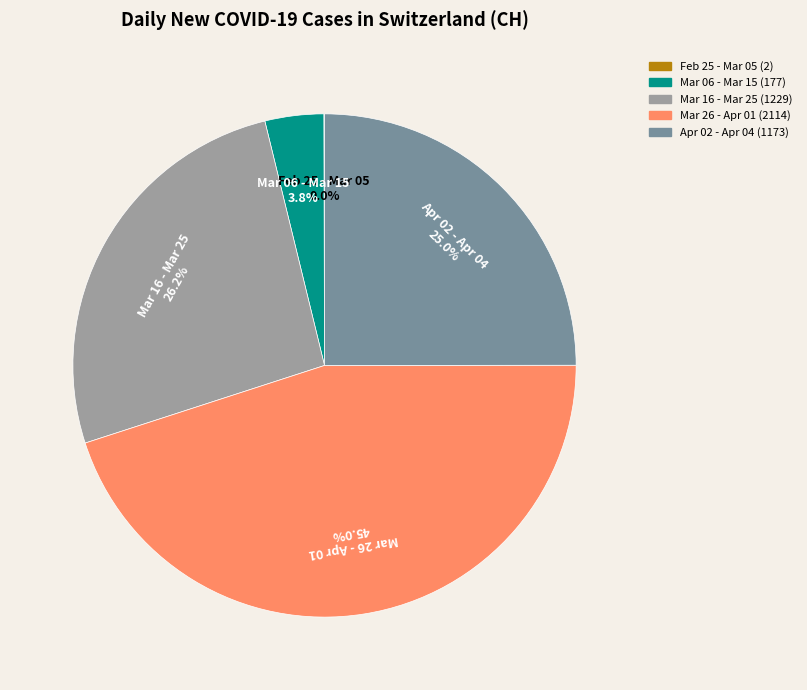

Does any single category account for the majority?

No